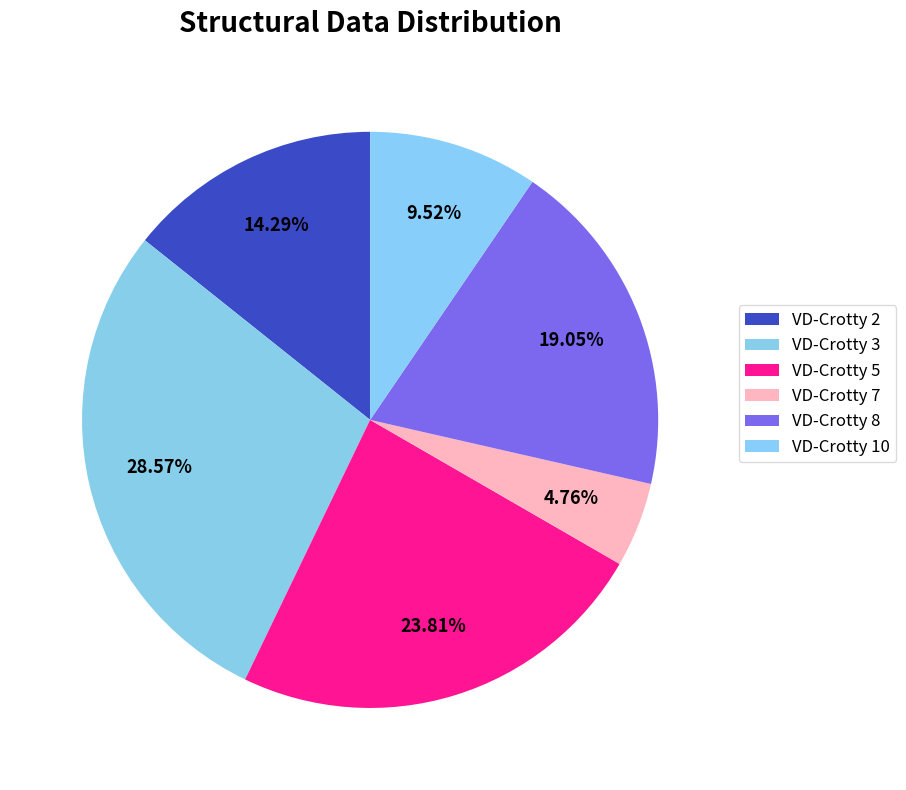

How many slices are in this pie chart?

6